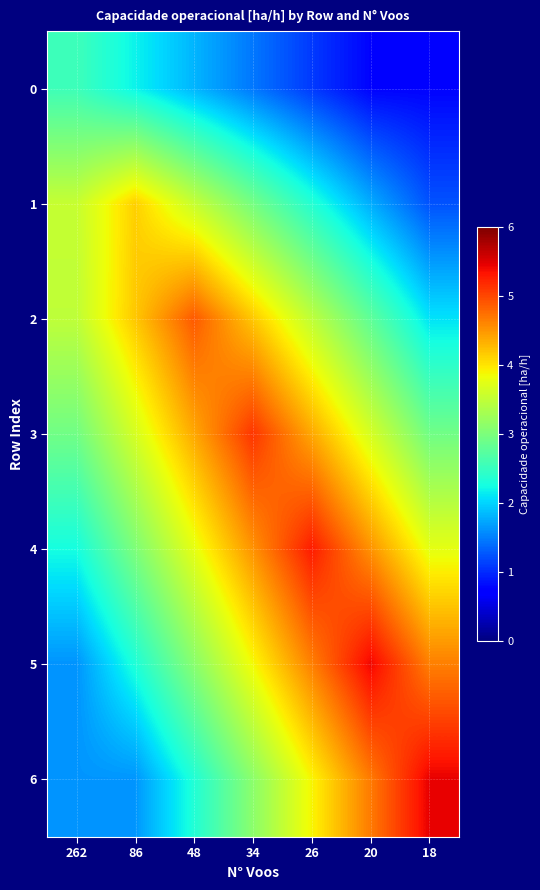

Reading right to left, list all the values displayed in this chart.

0: 18=0.8	20=0.8	26=1.1	34=1.5	48=1.8	86=2.2	262=2.6
1: 18=1.2	20=1.8	26=2.4	34=3.0	48=3.5	86=4.1	262=3.5
2: 18=2.1	20=2.8	26=3.5	34=4.2	48=4.9	86=4.2	262=3.5
3: 18=2.9	20=3.7	26=4.4	34=5.1	48=4.4	86=3.7	262=2.9
4: 18=3.8	20=4.5	26=5.3	34=4.5	48=3.8	86=3.0	262=2.3
5: 18=4.6	20=5.4	26=4.6	34=3.9	48=3.1	86=2.3	262=1.6
6: 18=5.5	20=4.7	26=3.9	34=3.1	48=2.3	86=1.6	262=1.6